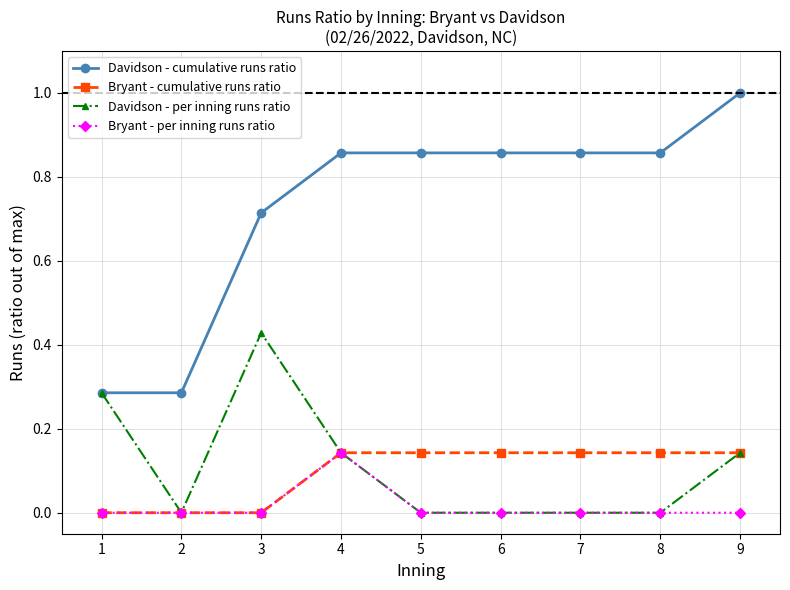

What is the maximum value shown in the chart?

1.0